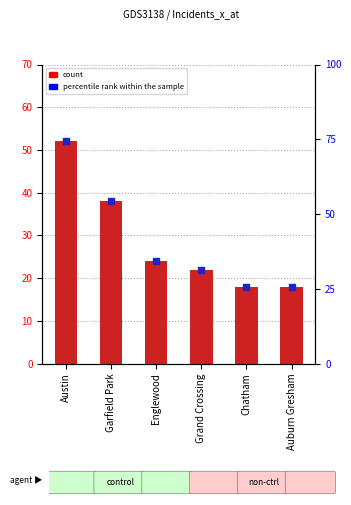

Is the value of percentile rank within the sample at Auburn Gresham greater than the value of count at Auburn Gresham?

Yes